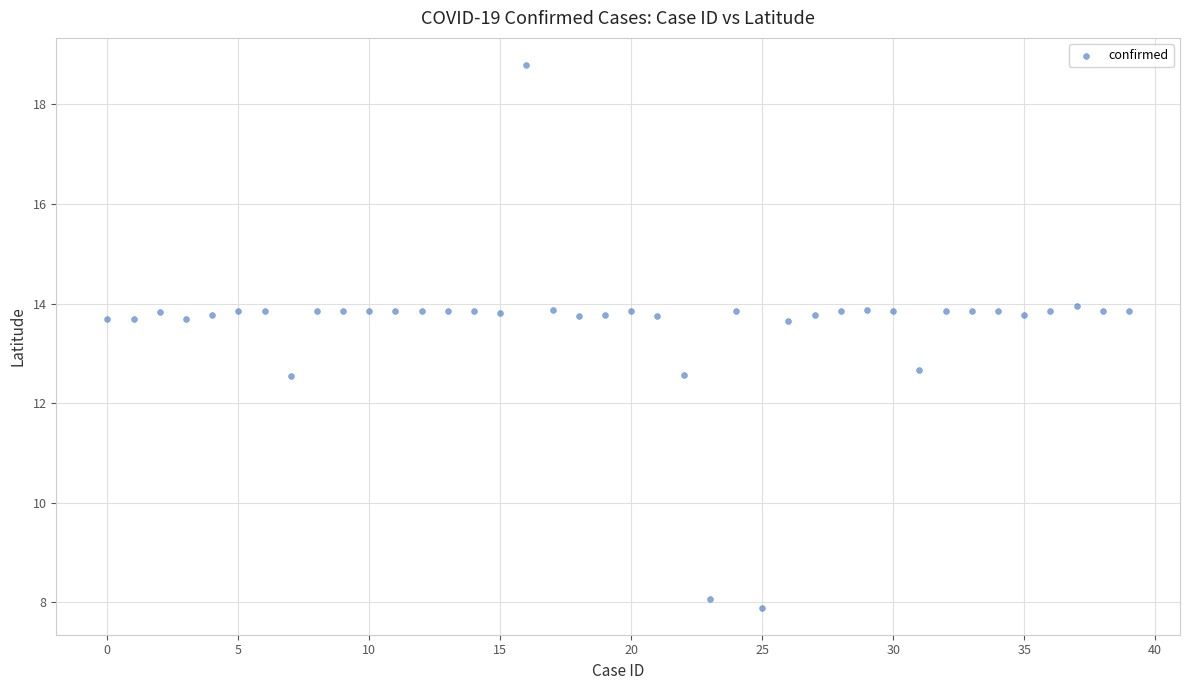

What is the range of Y values (max minus min)?

10.9